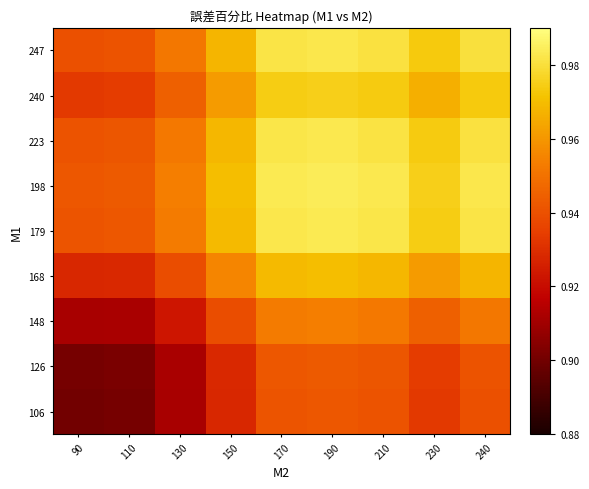

At which category is the sum across all series the highest?

190